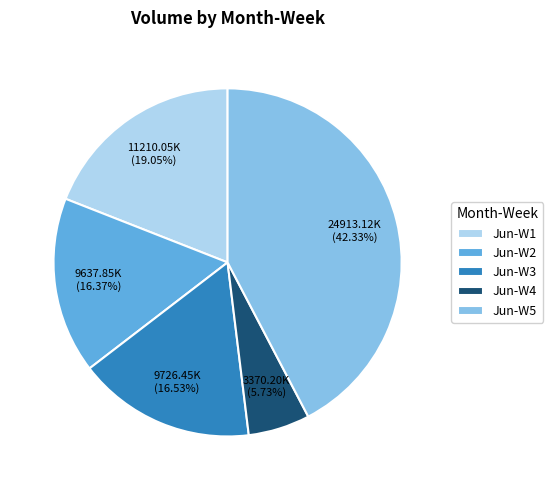

How many segments does this pie chart have?

5